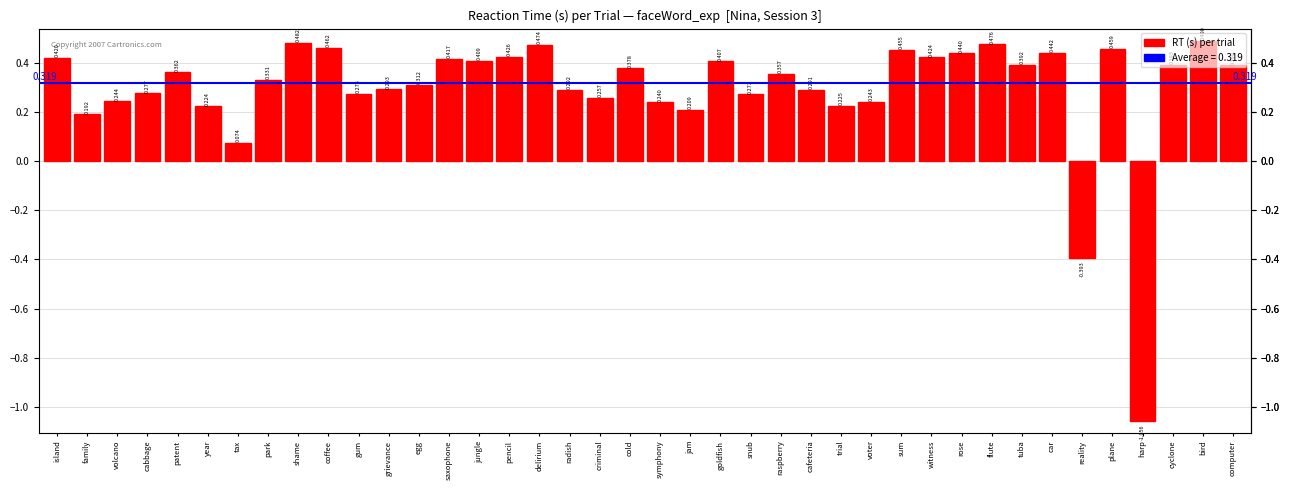

How many negative values are there?

2